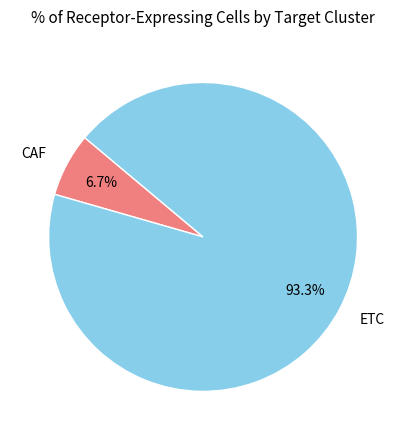

Is it true that ETC is 93% of the pie?

True